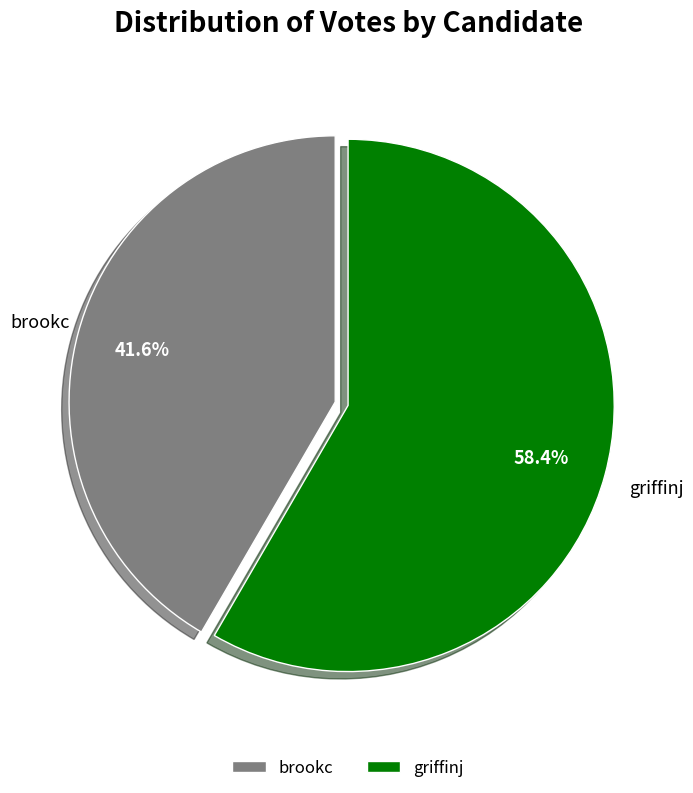

Which slice is the smallest?

brookc